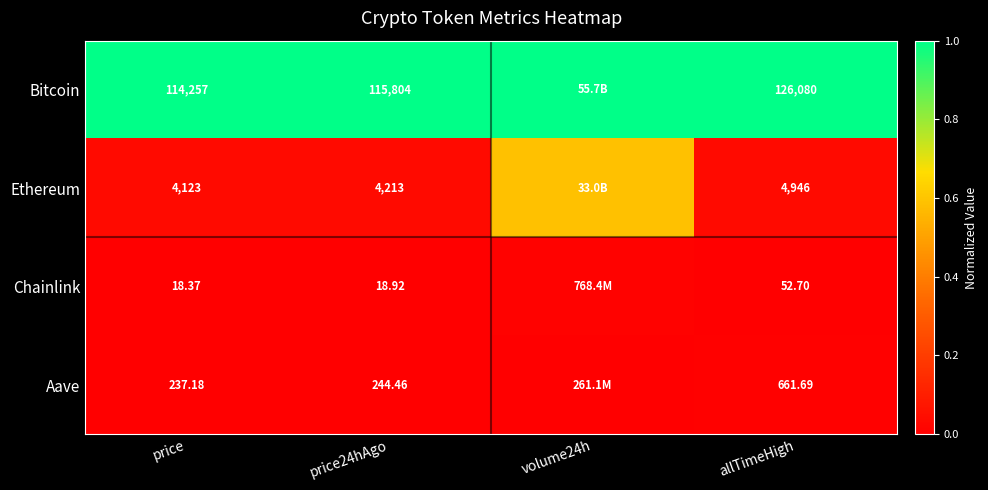

Rank the series at allTimeHigh from highest to lowest value.

Bitcoin, Ethereum, Aave, Chainlink